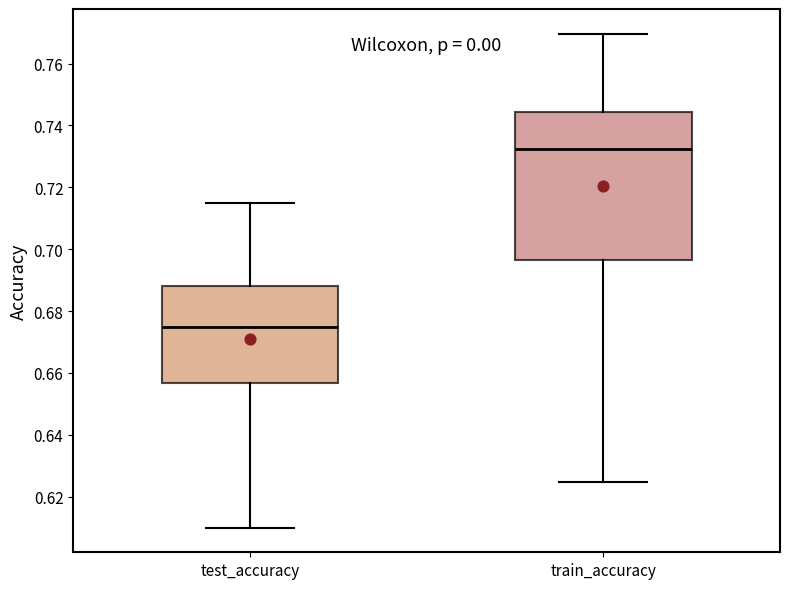

Reading left to right, read every box against the y-axis: the position of its median line, the range the box covers, and the ends of its whiskers. The values are not printed on the chart, so give them approximately, as read against the axis.

test_accuracy: median 0.674, box 0.656 to 0.688, whiskers 0.610 to 0.714
train_accuracy: median 0.732, box 0.696 to 0.744, whiskers 0.624 to 0.770